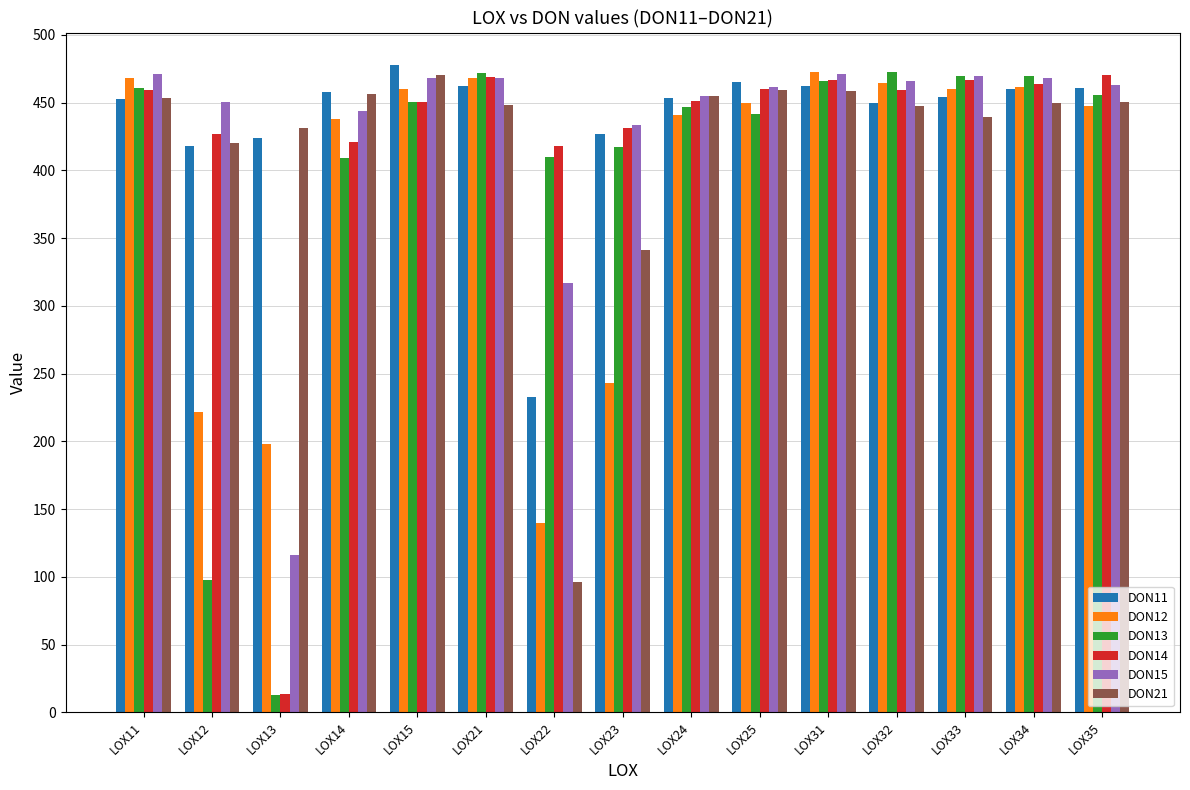

What is the minimum value for DON13?

12.7